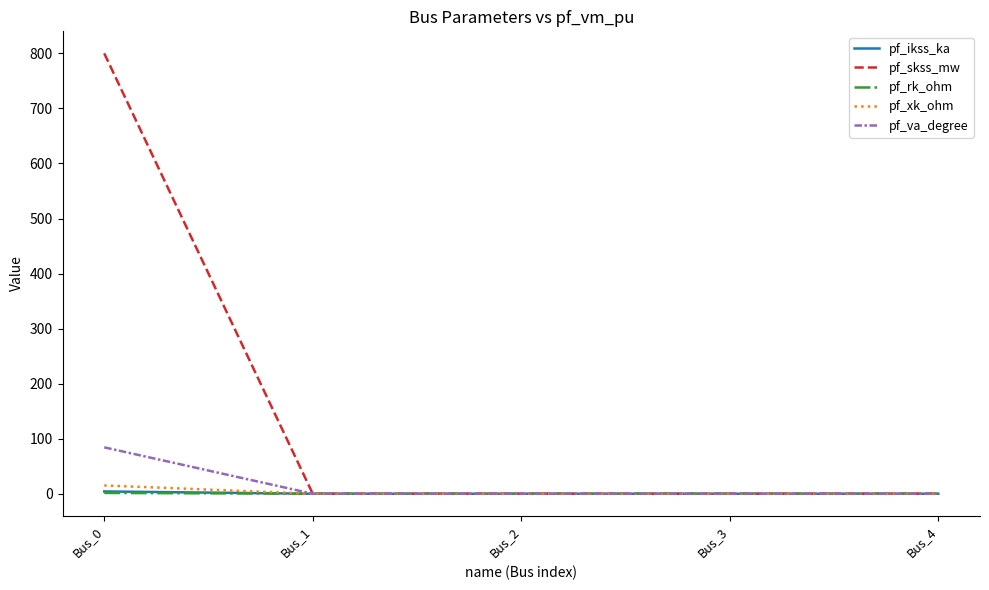

Is it true that pf_va_degree equals 142.4 at Bus_0?

False